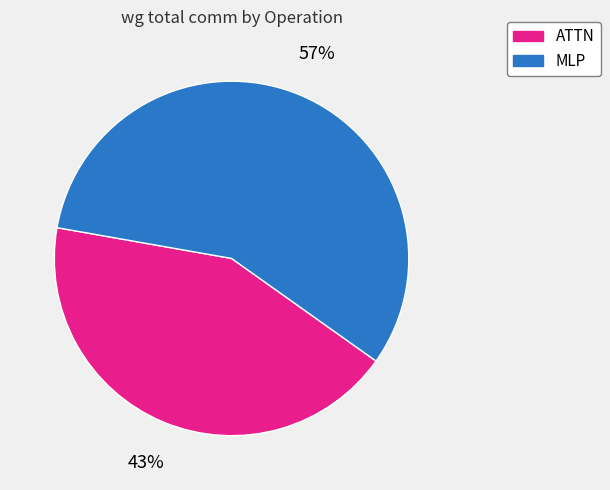

Is it true that MLP is 57% of the pie?

True